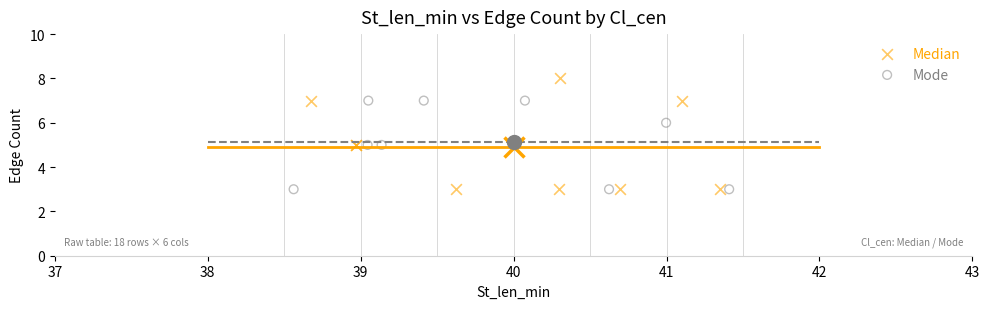

Which series has the widest spread of Y values?

Median